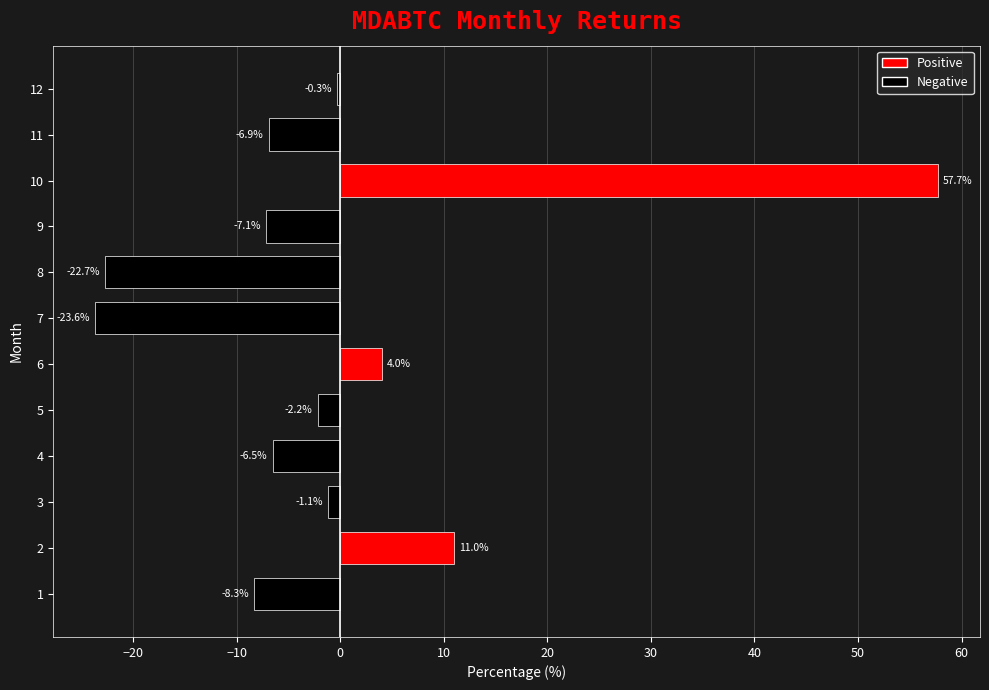

At which category does the chart reach its peak across all series?

10